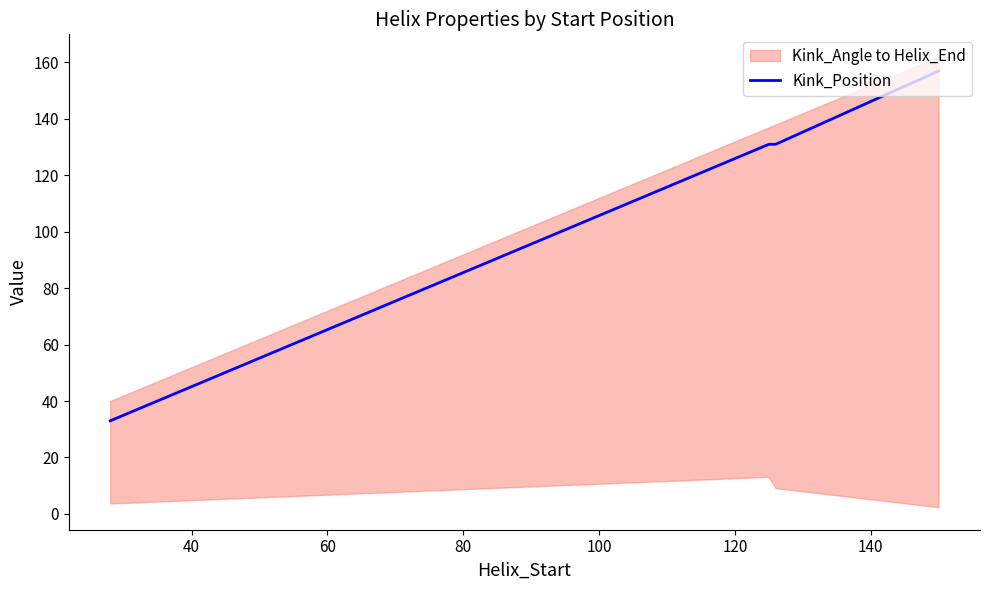

What is the sum of all values?

452